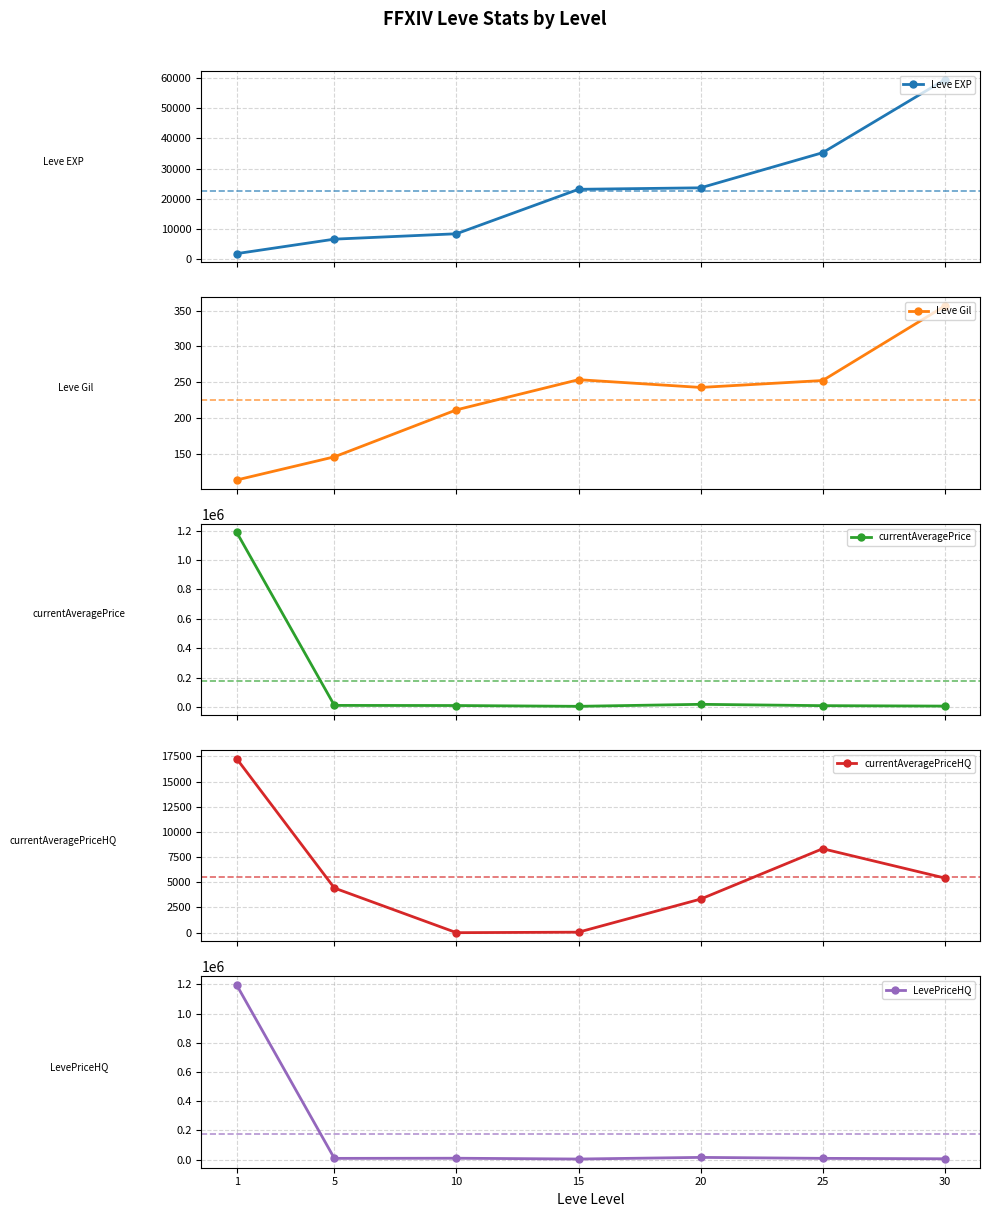

What are all the series names shown in the legend?

Leve EXP, Leve Gil, currentAveragePrice, currentAveragePriceHQ, LevePriceHQ